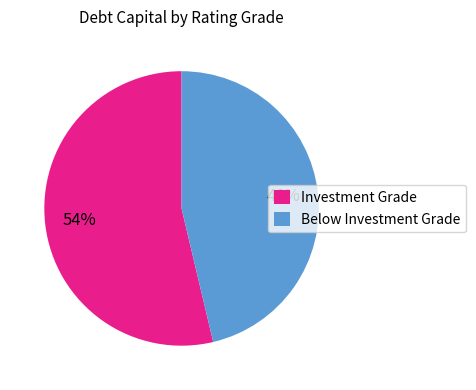

Is Below Investment Grade the majority of the pie?

No